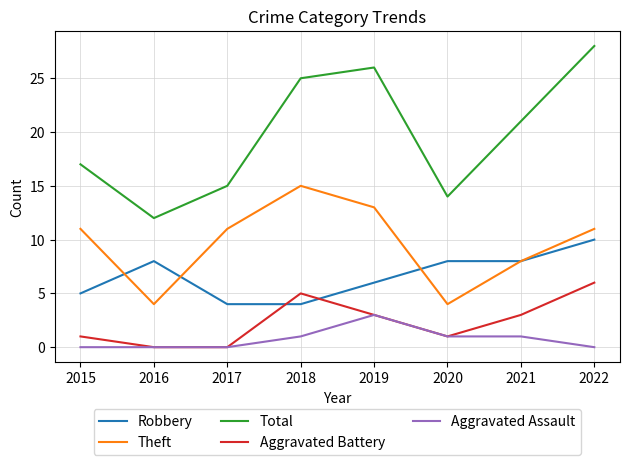

The value of Robbery at 2018 is 4. True or false?

True